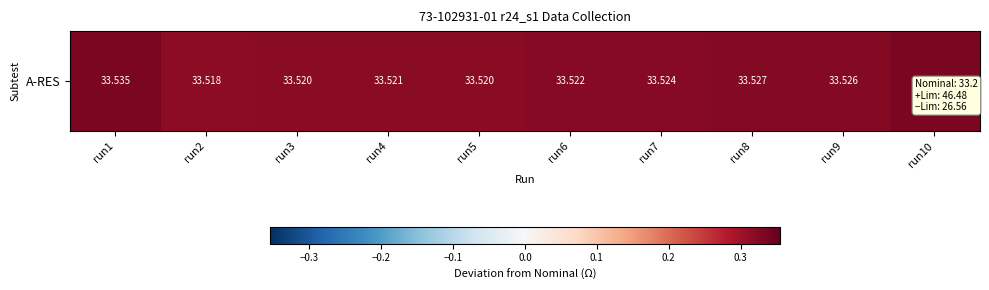

List the labels in order of value, largest first.

run1, run10, run8, run9, run7, run6, run4, run3, run5, run2